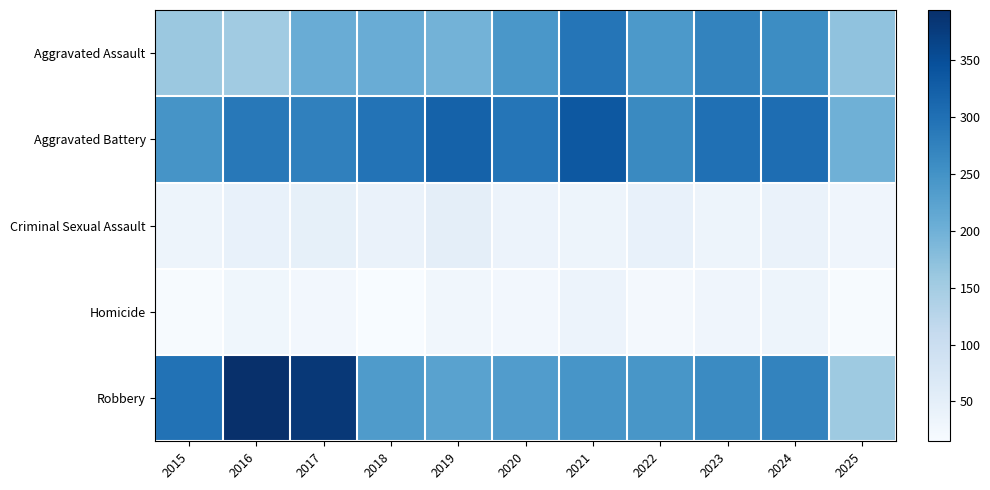

What is the total value across all series at 2021?

942